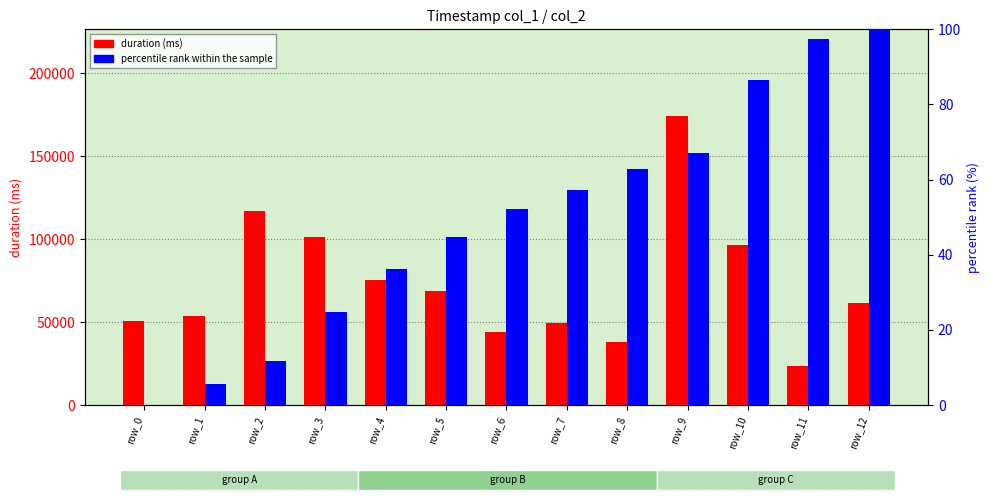

True or false: duration (ms) has a value of 174119.0 at row_9.

True